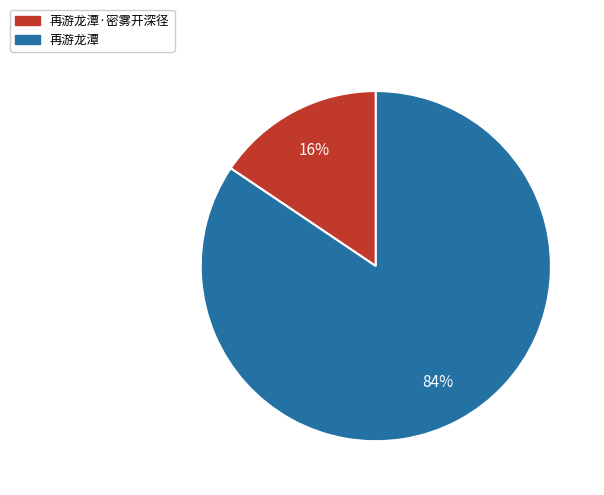

How many slices are in this pie chart?

2